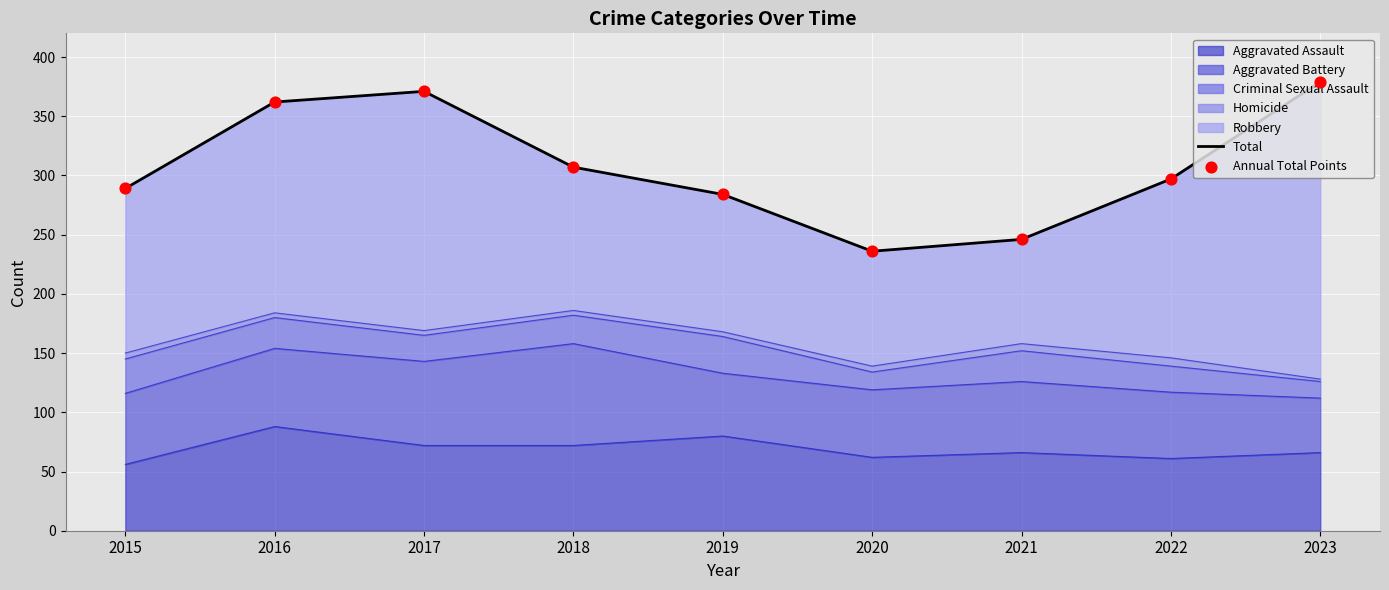

At which category is the sum across all series the highest?

2023